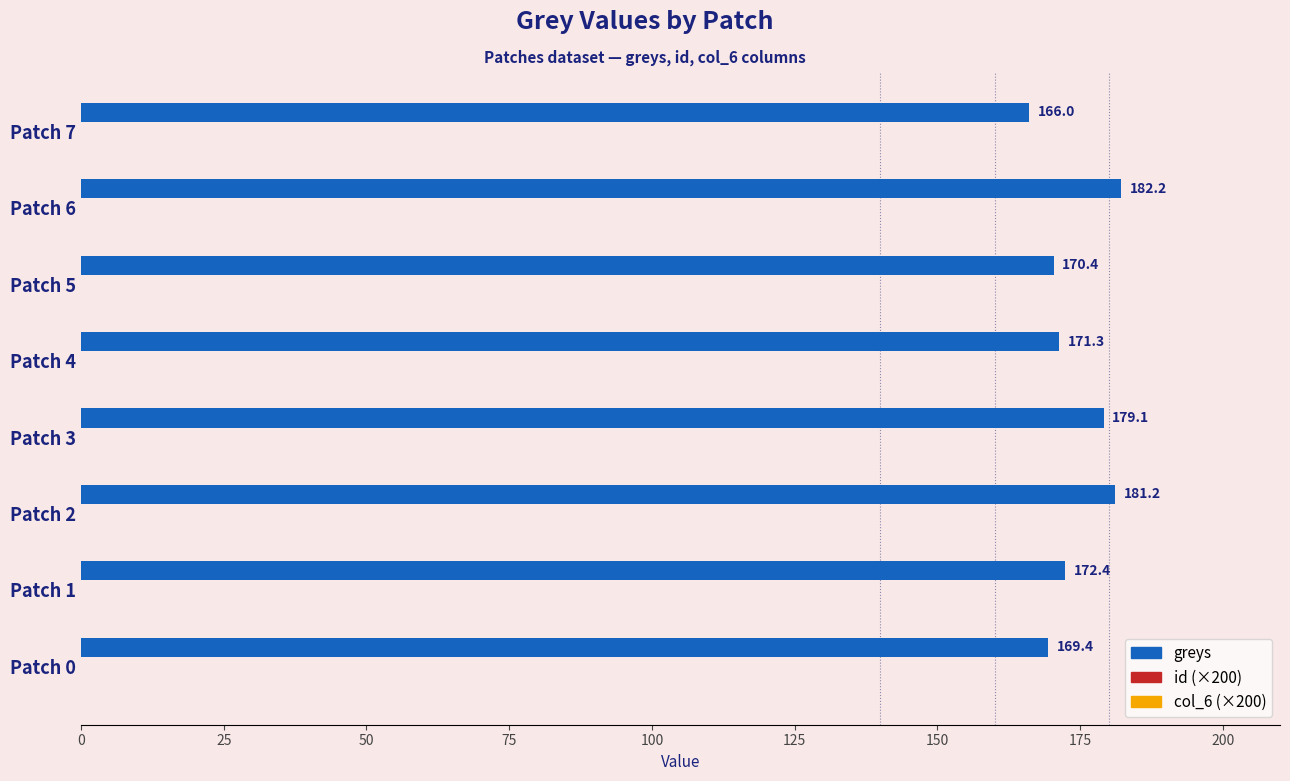

Does the chart contain any negative values?

No